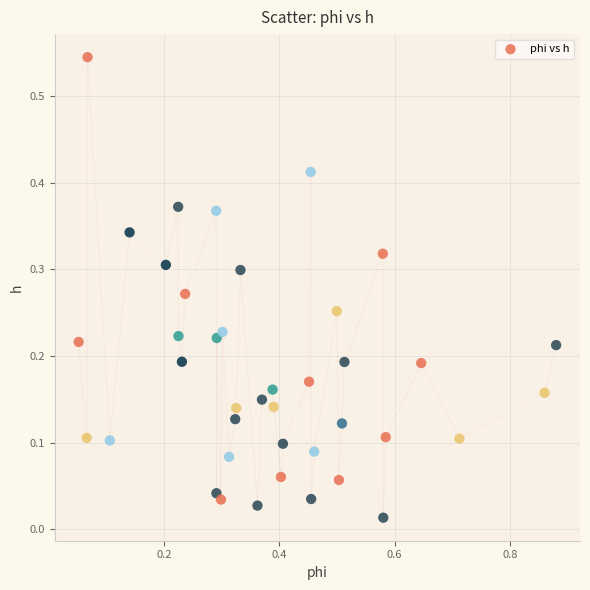

What is the range of X values (max minus min)?

0.8